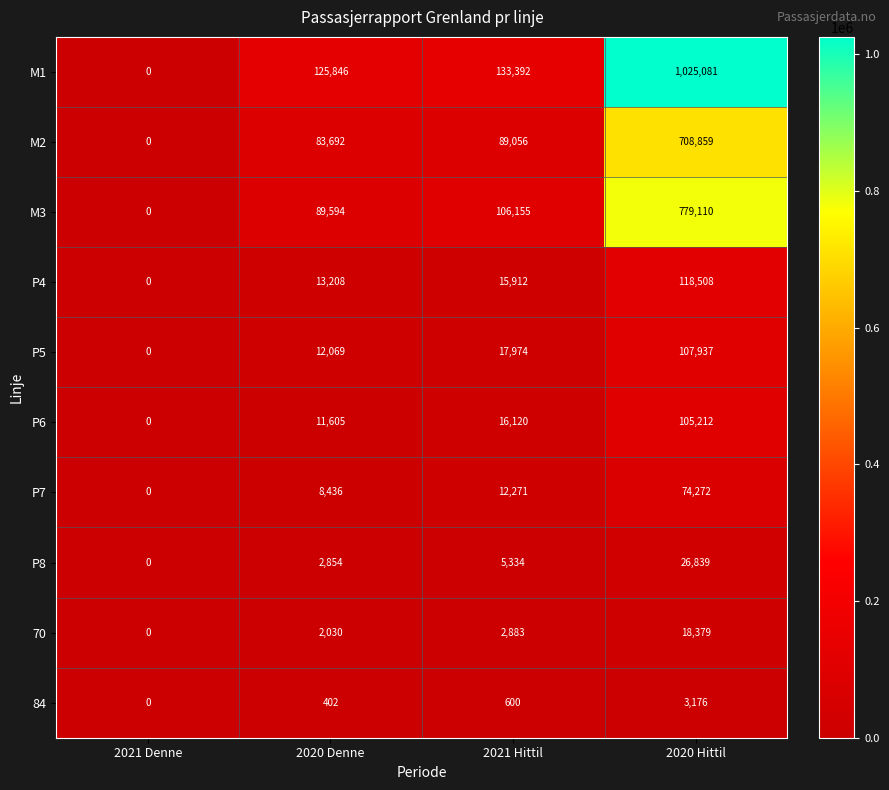

What is the difference between the M2 values at 2021 Hittil and 2020 Hittil?

619803